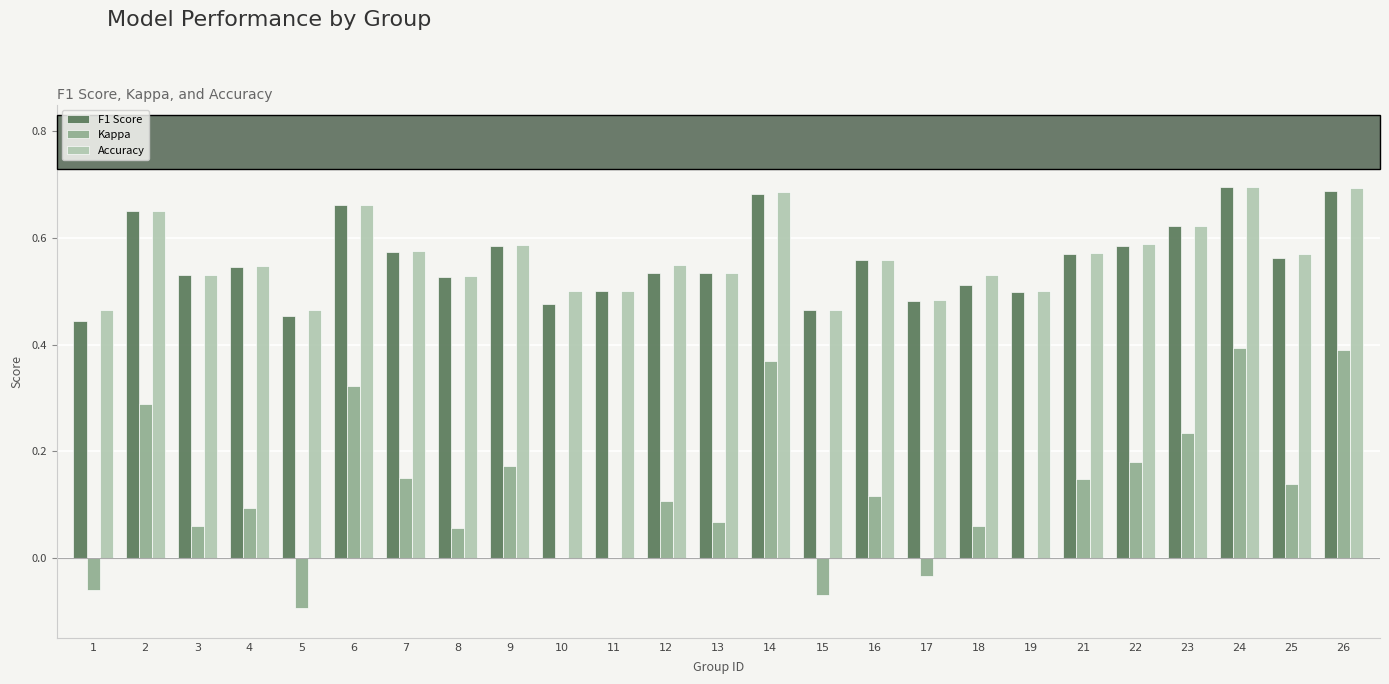

What are all the series names shown in the legend?

F1 Score, Kappa, Accuracy